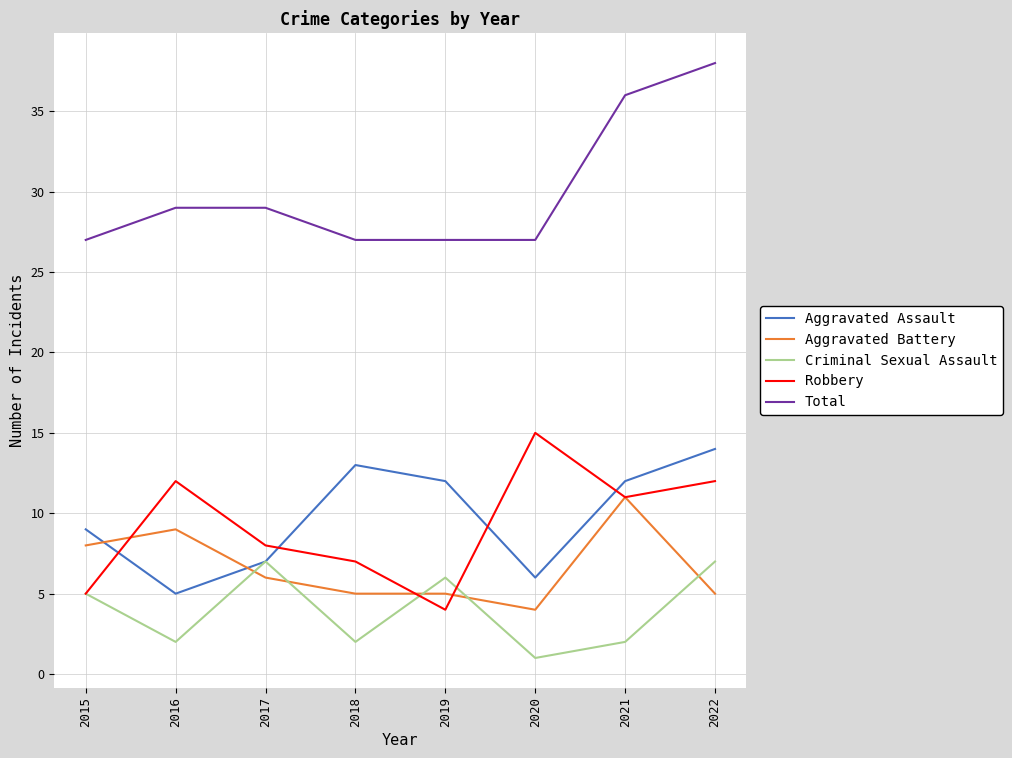

Which category has the highest value in the Robbery series?

2020